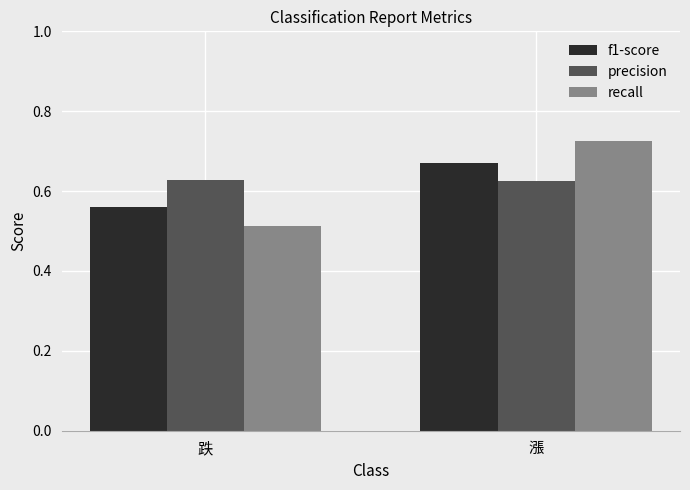

At which label is recall closest to 0?

跌